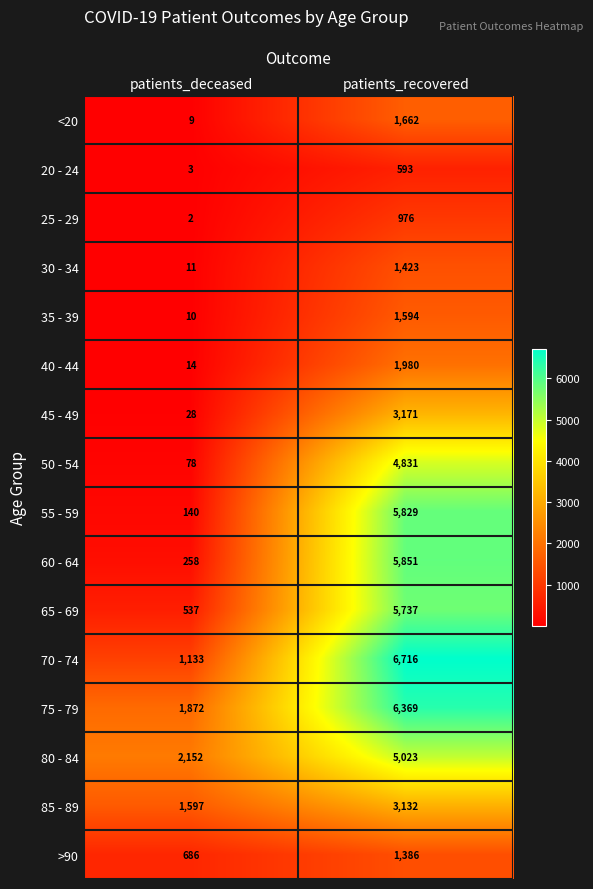

Which series changed the most between patients_deceased and patients_recovered?

55 - 59